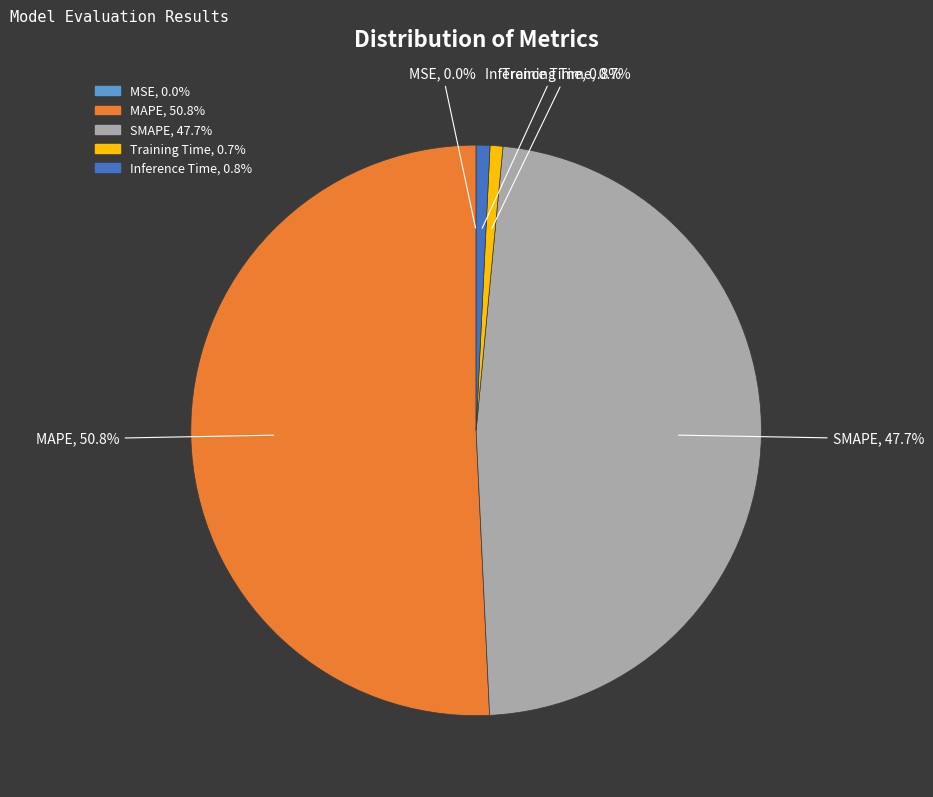

To the nearest percent, what is the difference between the largest and smallest slice percentages?

51%